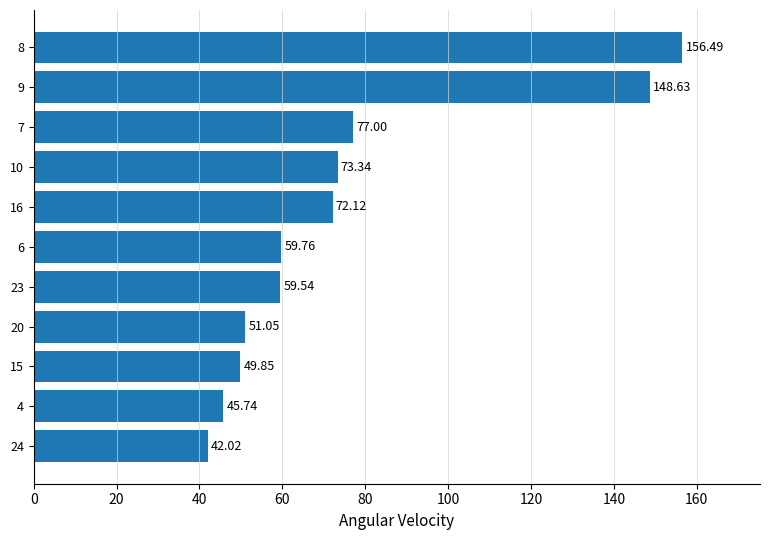

Rank the categories by value from highest to lowest.

8, 9, 7, 10, 16, 6, 23, 20, 15, 4, 24